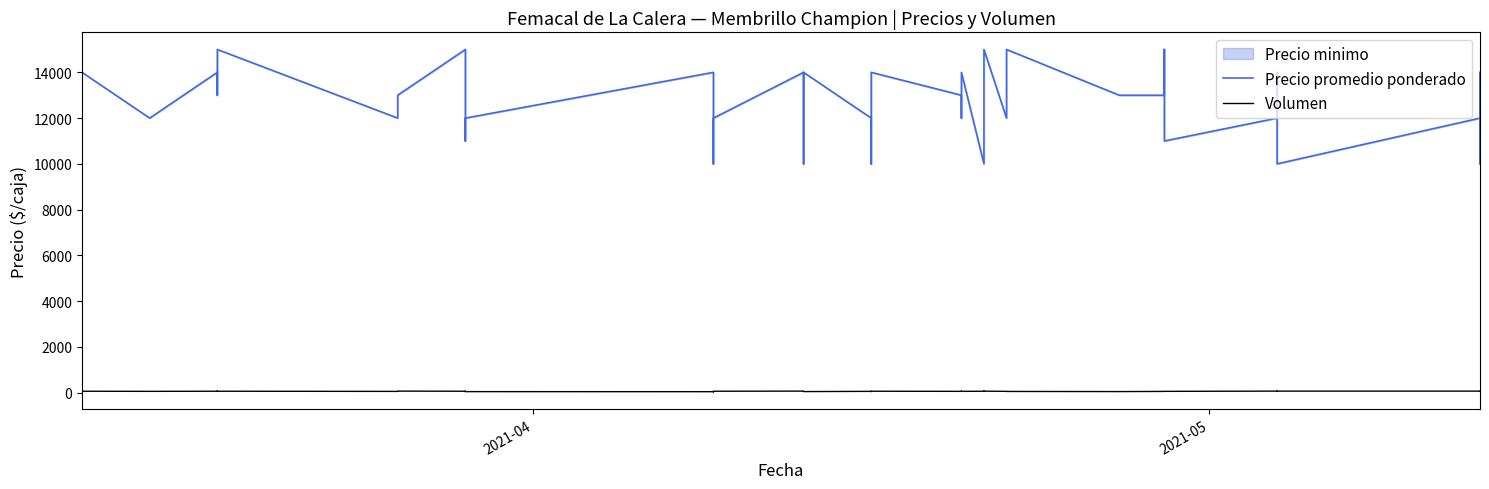

How many interior local peaks does the Volumen series have?

9